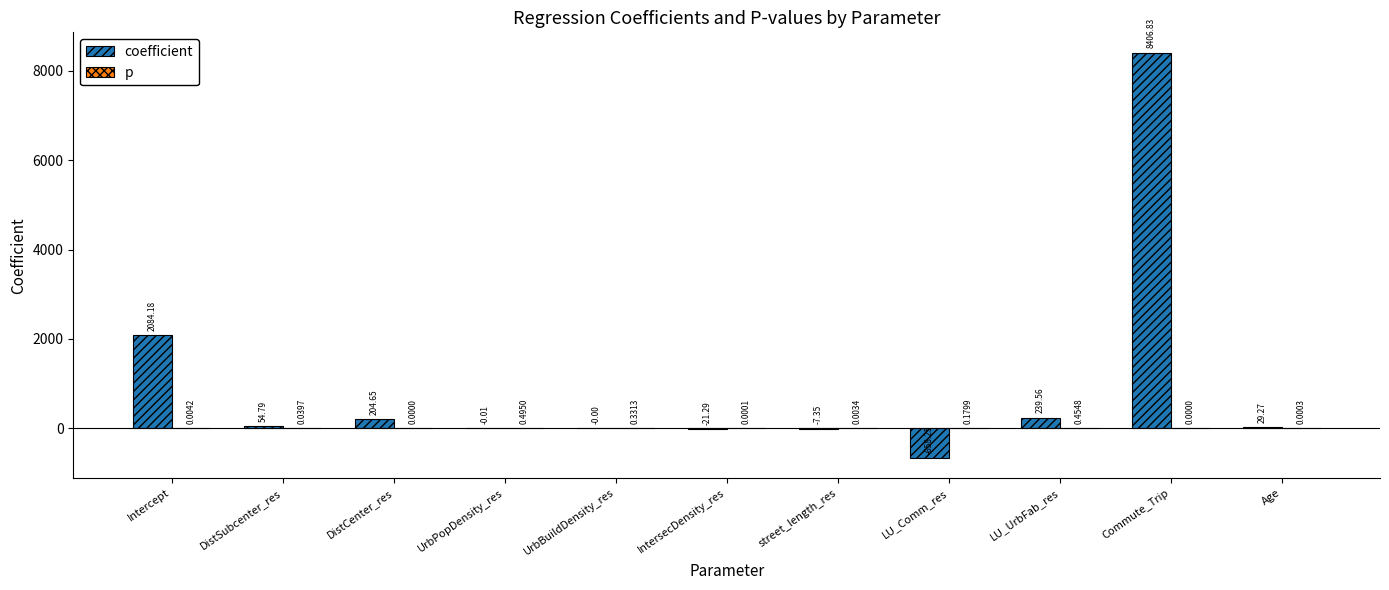

Are the bars horizontal?

No